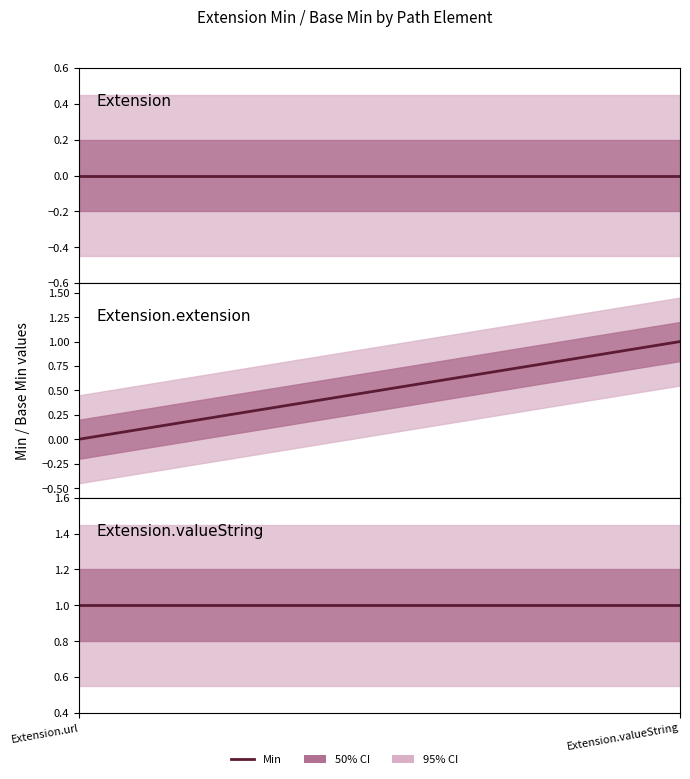

Which category has the highest value in the Extension.valueString series?

Extension.url